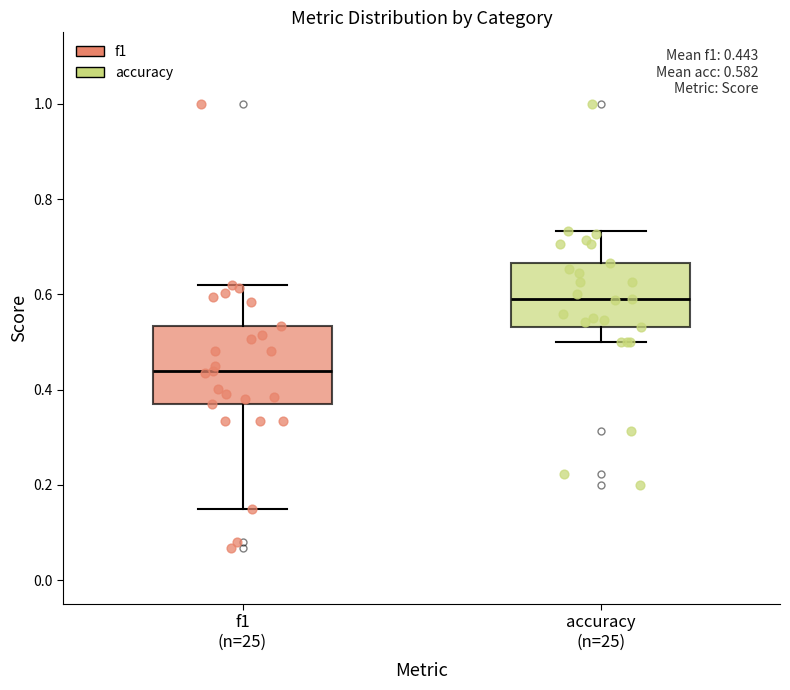

Which box has the highest median line?

accuracy (n=25)